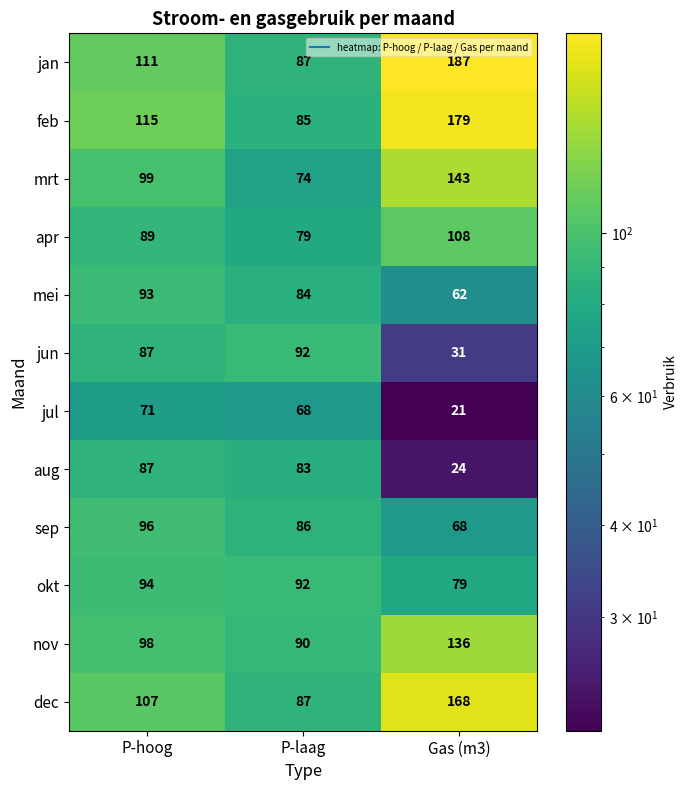

Which series has the largest range (max minus min)?

jan